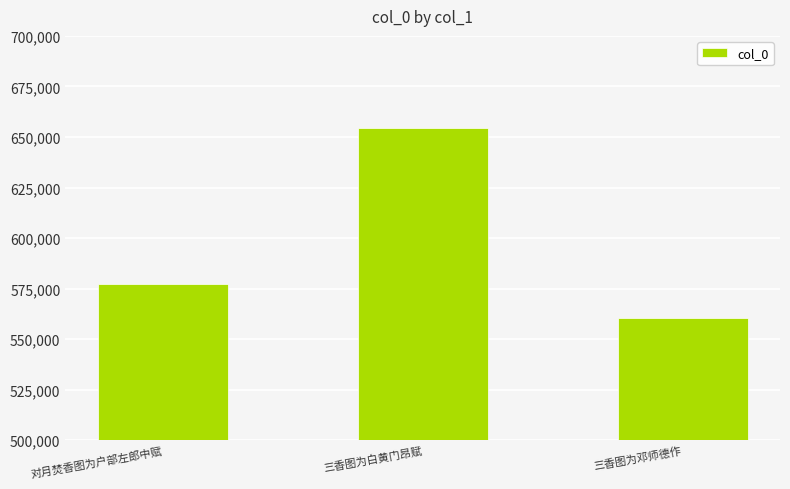

What is the label of the 3rd bar from the right?

对月焚香图为户部左郎中赋